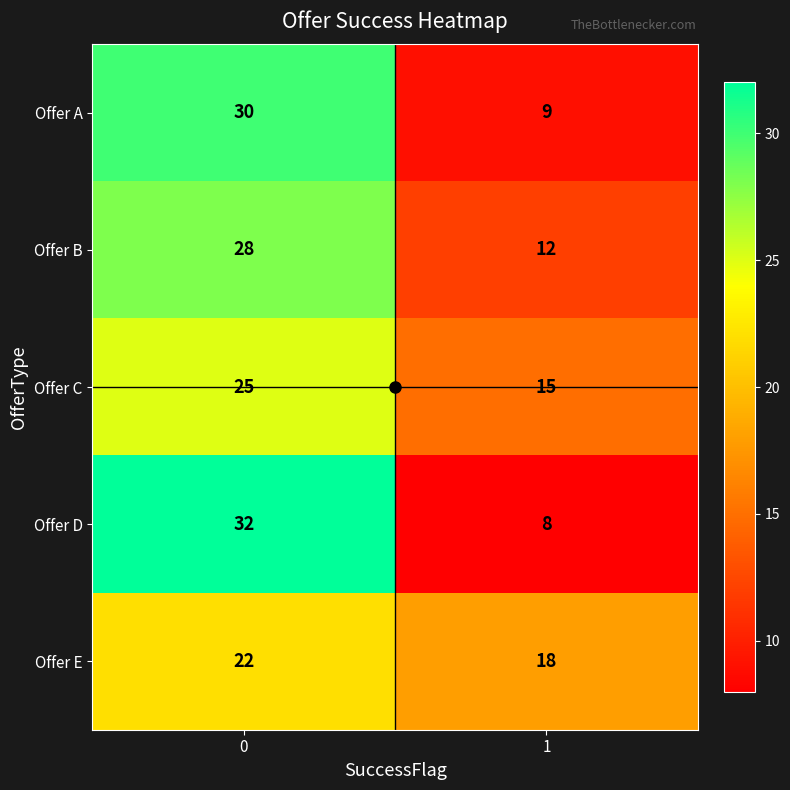

How many data points does each series have?

2